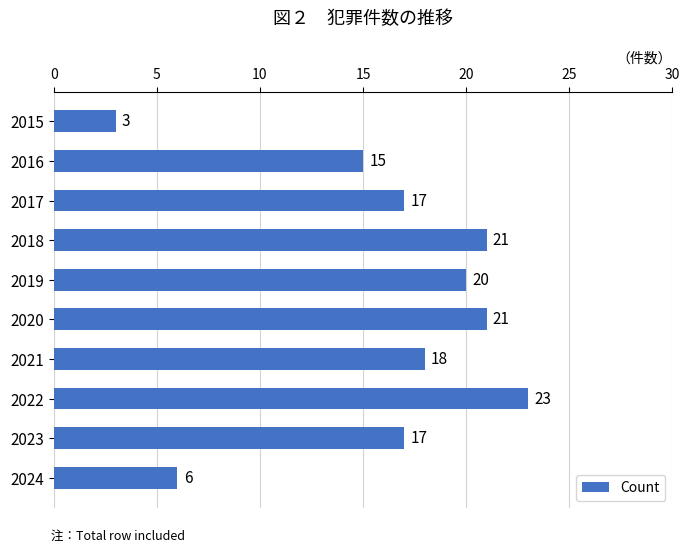

What is the smallest value displayed?

3